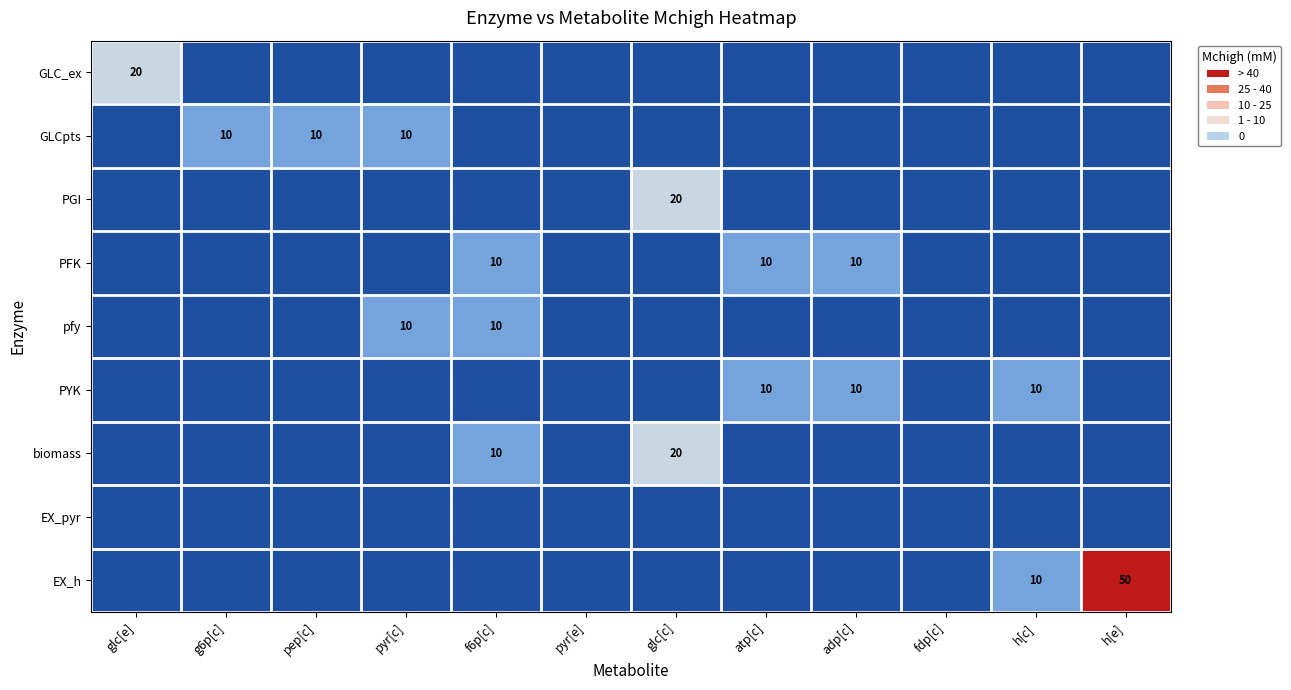

Is it true that PYK equals 4 at g6p[c]?

False